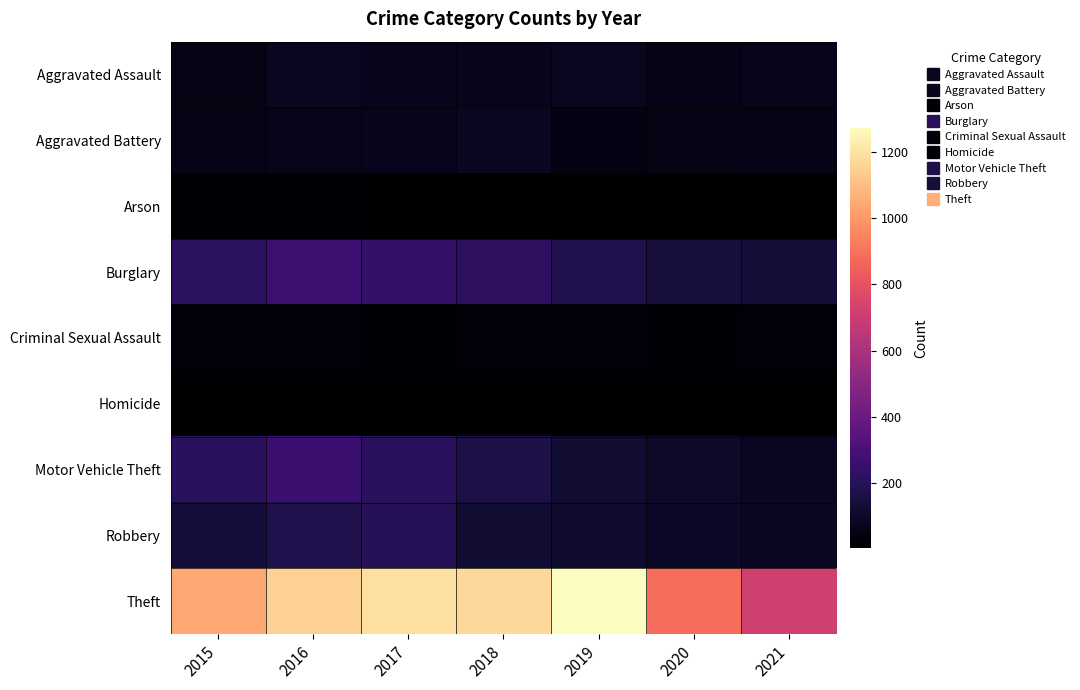

At which category is the sum across all series the highest?

2016